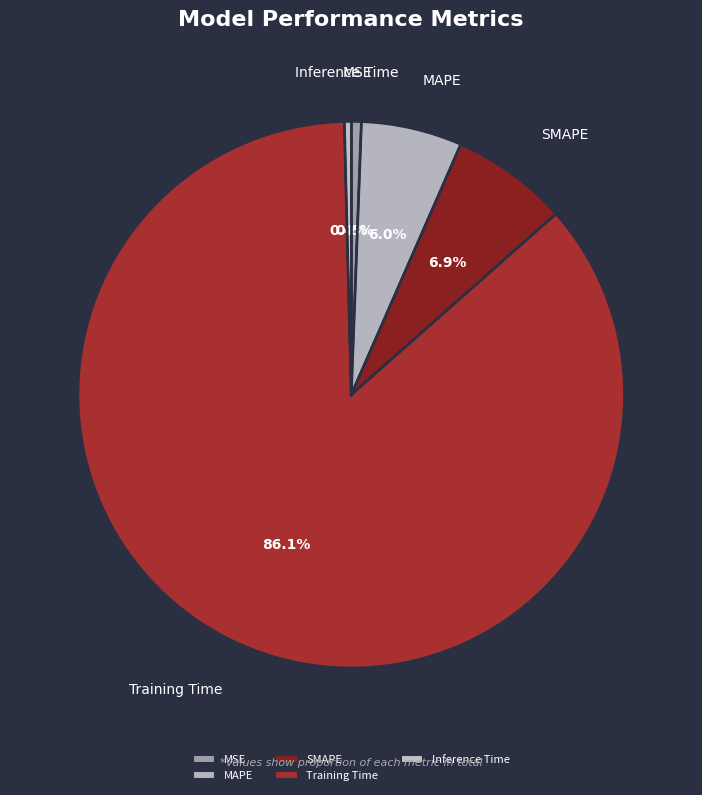

Does Inference Time represent more than half of the total?

No